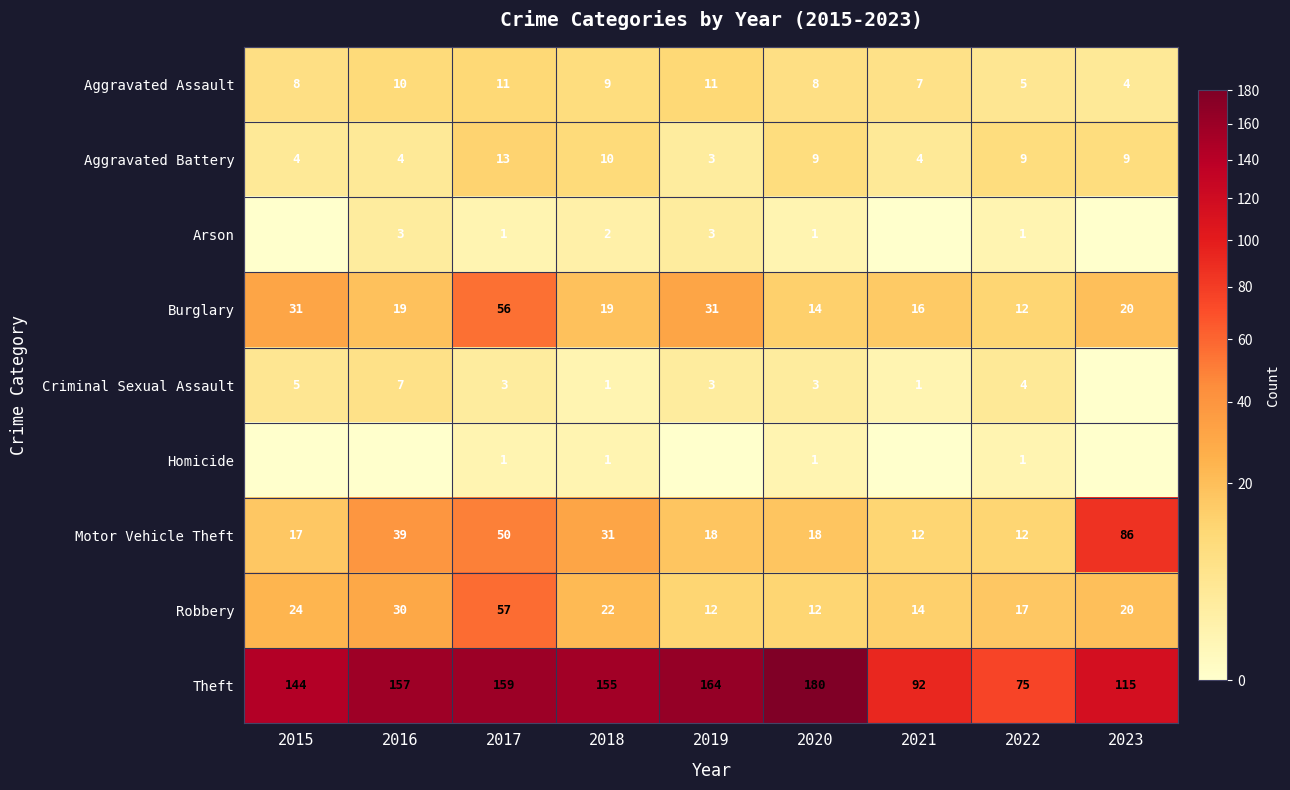

At which label does Theft reach its minimum?

2022